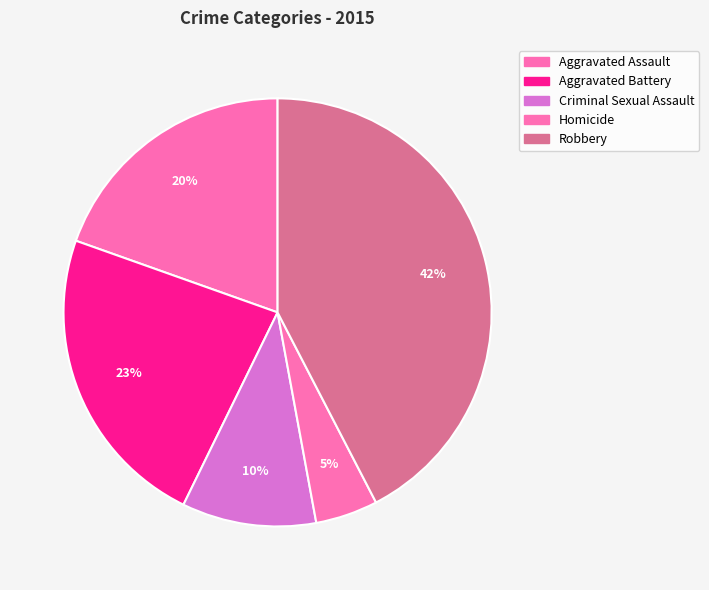

To the nearest percent, what percentage of the pie is Criminal Sexual Assault?

10%